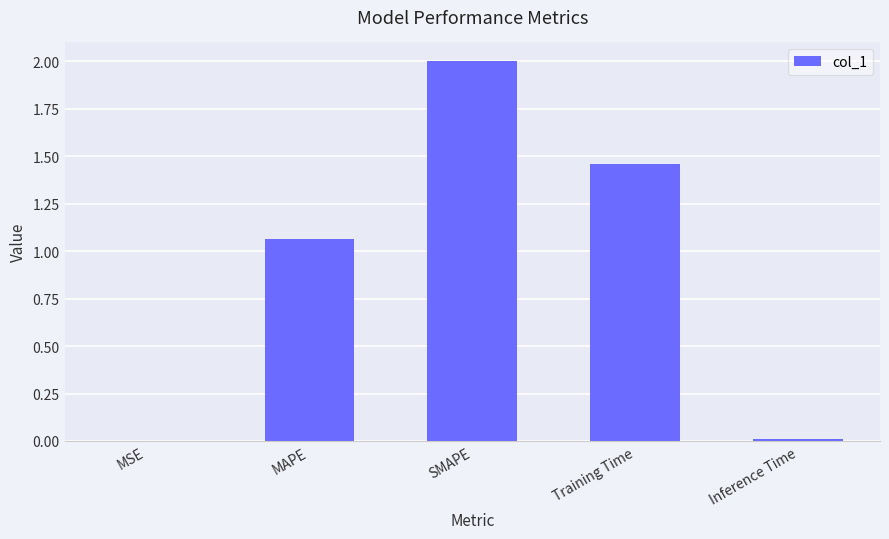

Which has a higher value, MAPE or SMAPE?

SMAPE